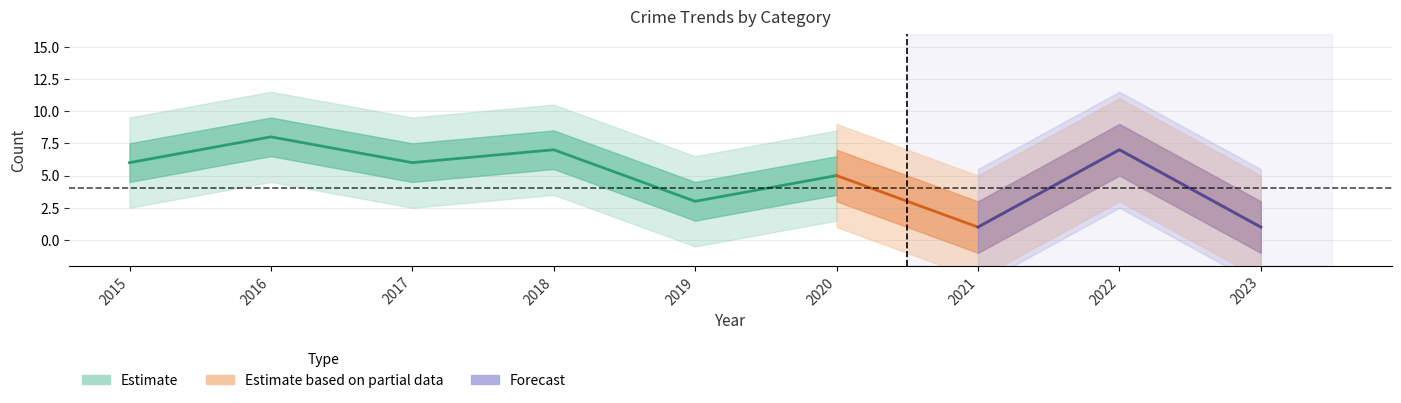

How many lines are shown in the chart?

3